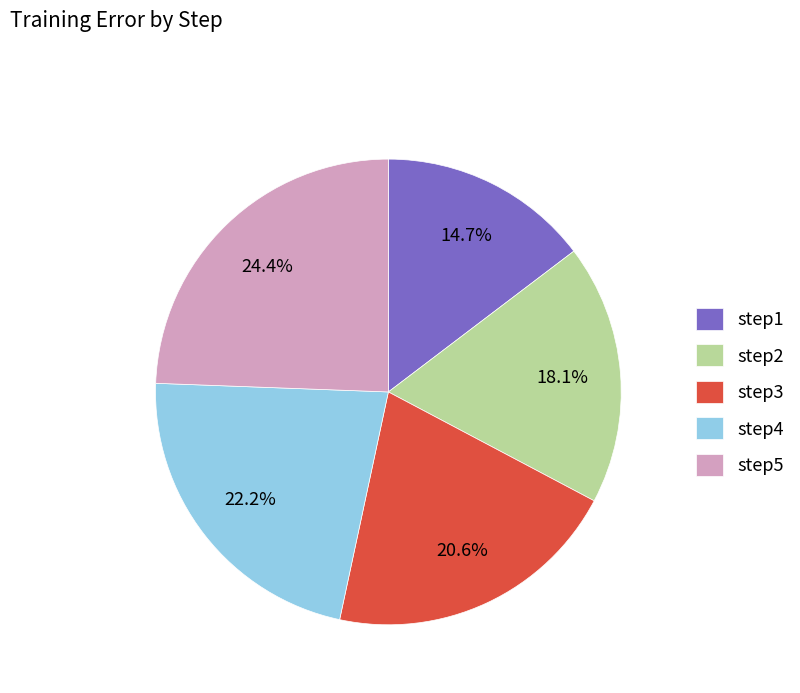

To the nearest percent, what is the combined percentage of step4 and step2?

40%